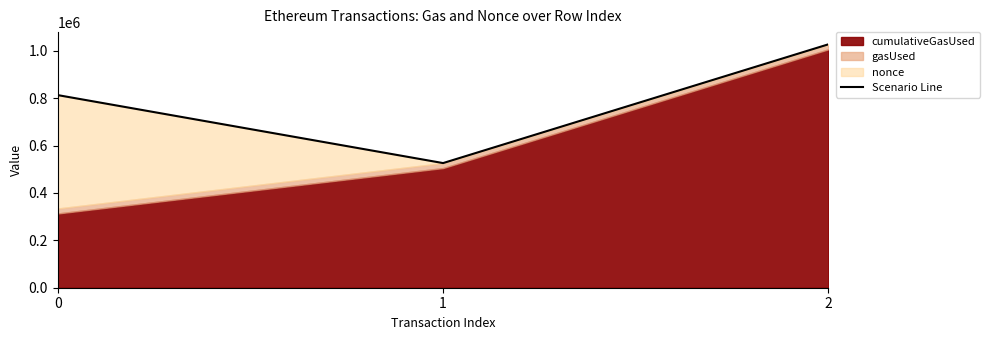

At which category does the chart reach its minimum across all series?

1